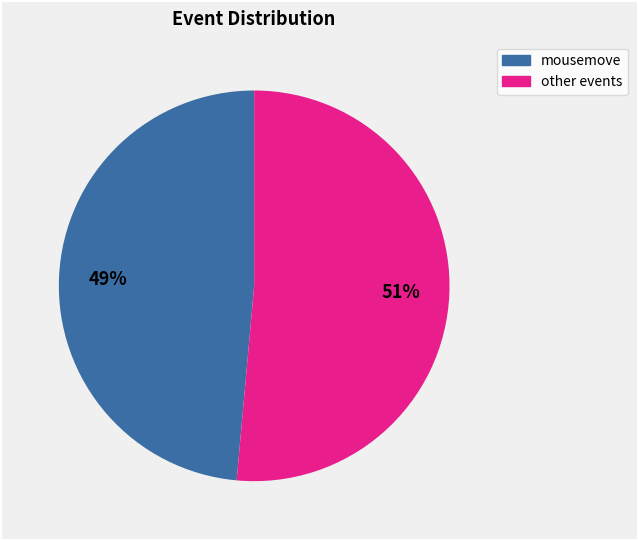

To the nearest percent, what is the average slice percentage?

50%